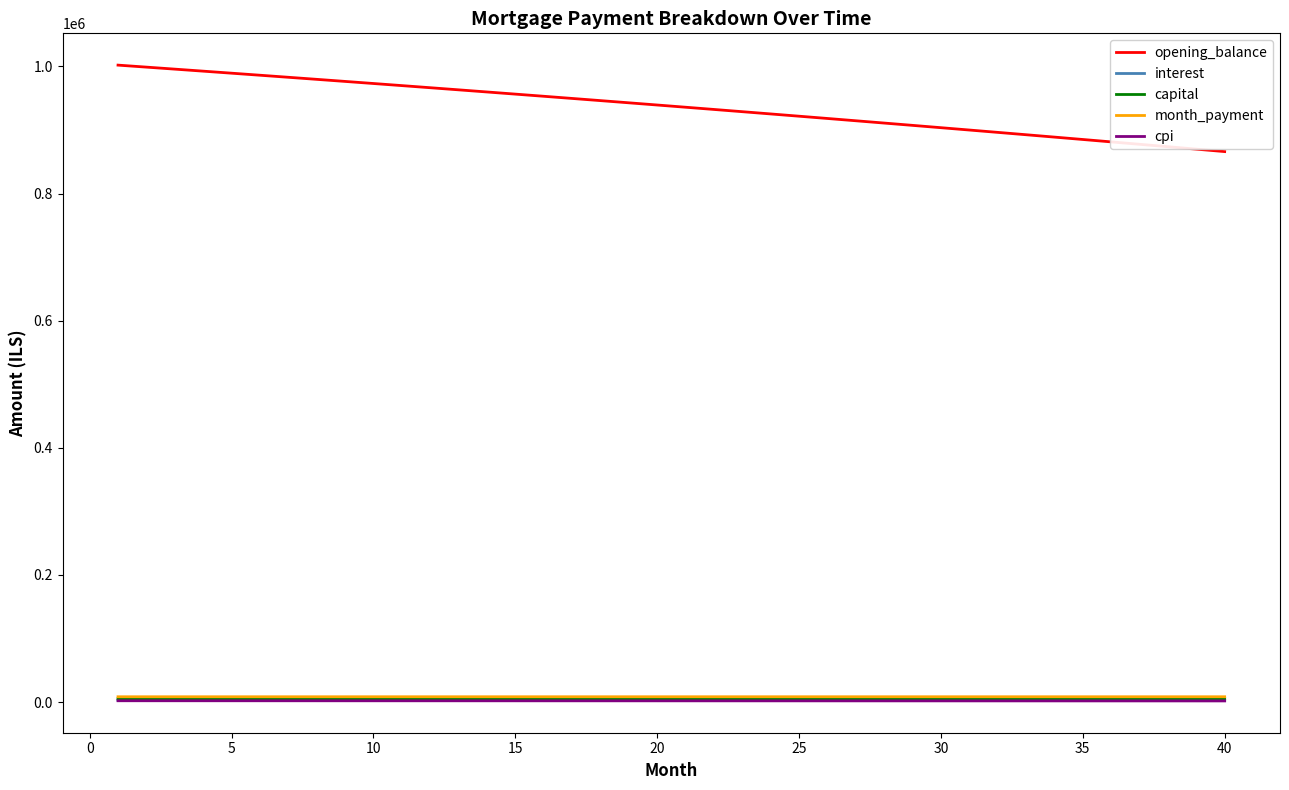

Which series has the largest total across all categories?

opening_balance